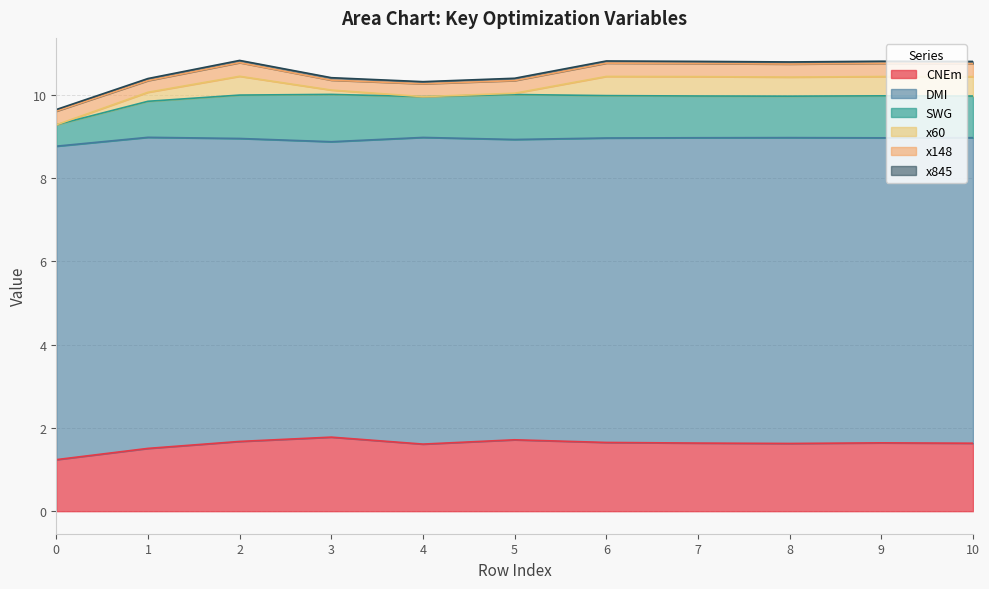

Reading left to right, transcribe all the data shown in this chart.

CNEm: 1.2	1.5	1.7	1.8	1.6	1.7	1.7	1.6	1.6	1.6	1.6
DMI: 7.5	7.5	7.3	7.1	7.4	7.2	7.3	7.3	7.3	7.3	7.3
SWG: 0.5	0.9	1.0	1.1	1.0	1.1	1.0	1.0	1.0	1.0	1.0
x60: 0.0	0.2	0.5	0.1	0.0	0.0	0.5	0.5	0.5	0.5	0.5
x148: 0.3	0.3	0.3	0.2	0.3	0.3	0.3	0.3	0.3	0.3	0.3
x845: 0.0	0.0	0.1	0.1	0.1	0.1	0.1	0.1	0.1	0.1	0.1